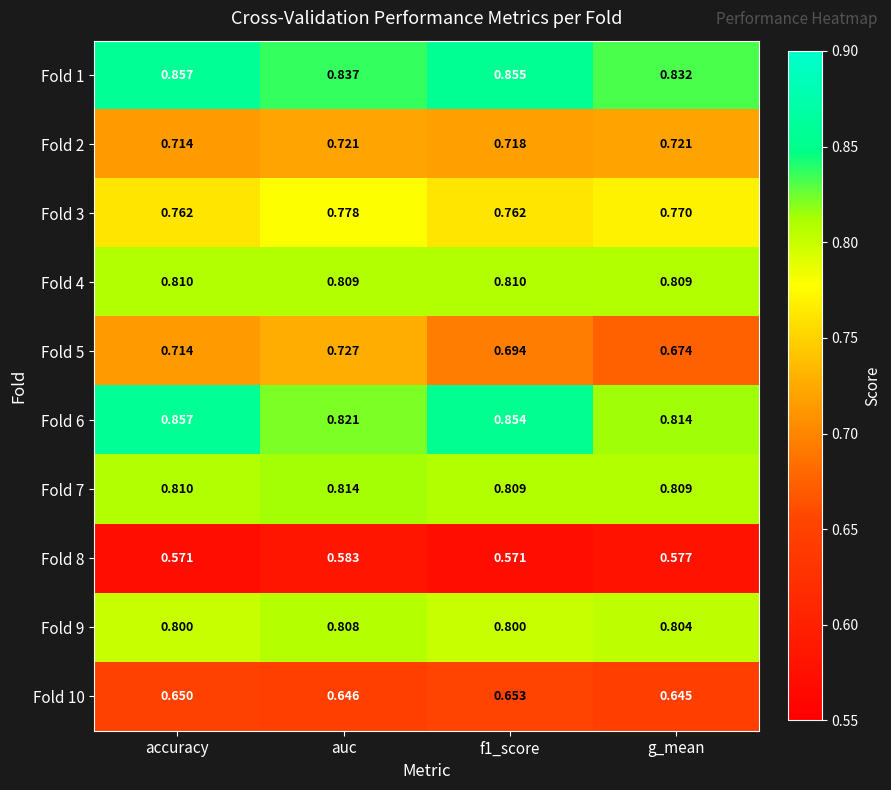

How many data points does each series have?

4